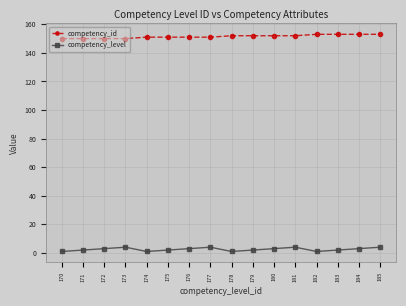

True or false: competency_level has more than 0 points higher than both neighbors.

True